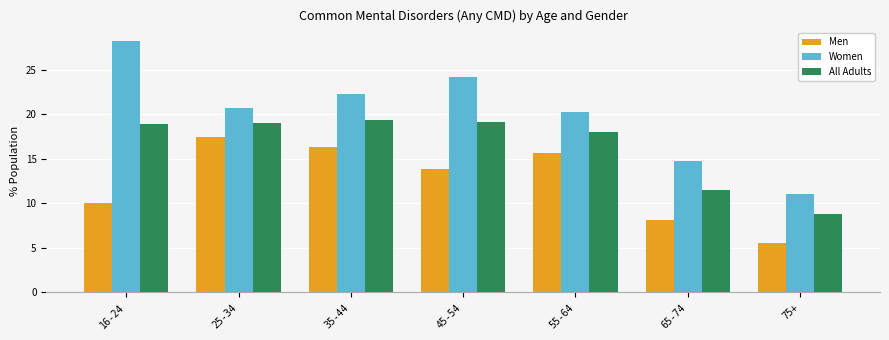

At how many categories does at least one series exceed 15?

5